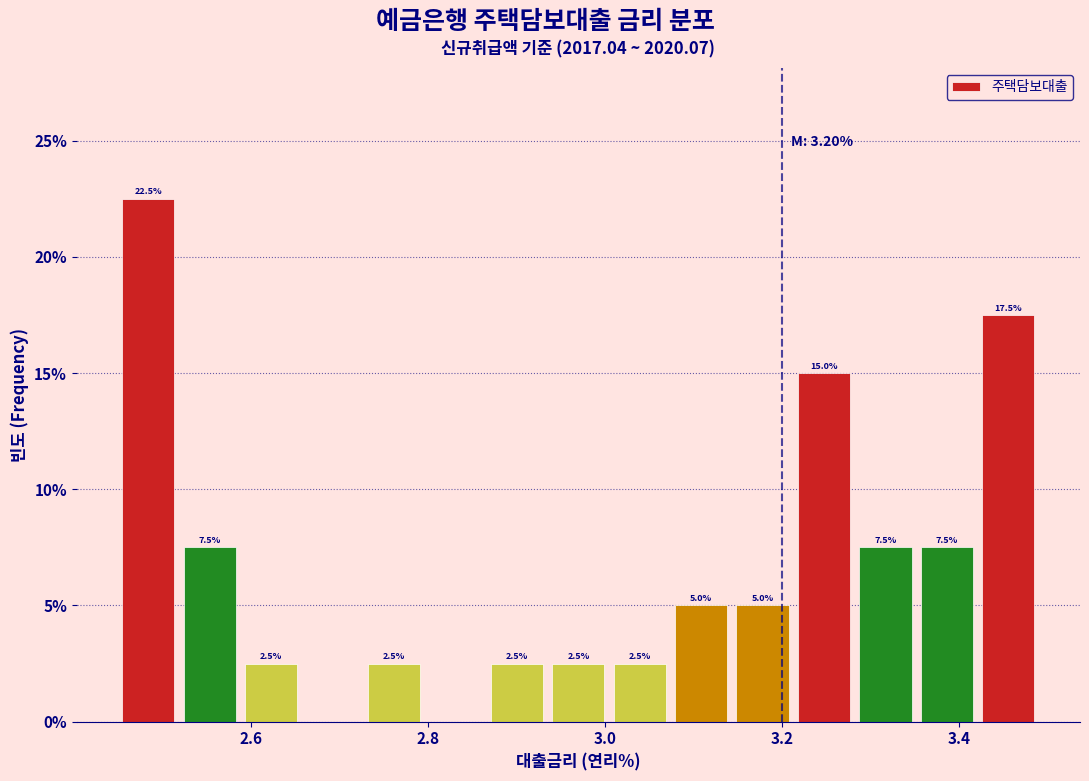

Read against the x-axis, roughly where is the centre of the tallest bar?

2.48